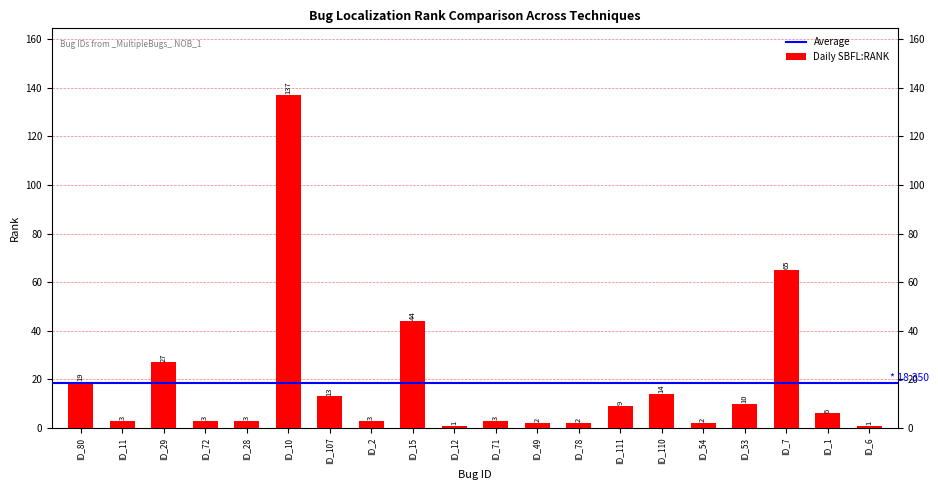

What is the value of the 20th bar from the left?

1